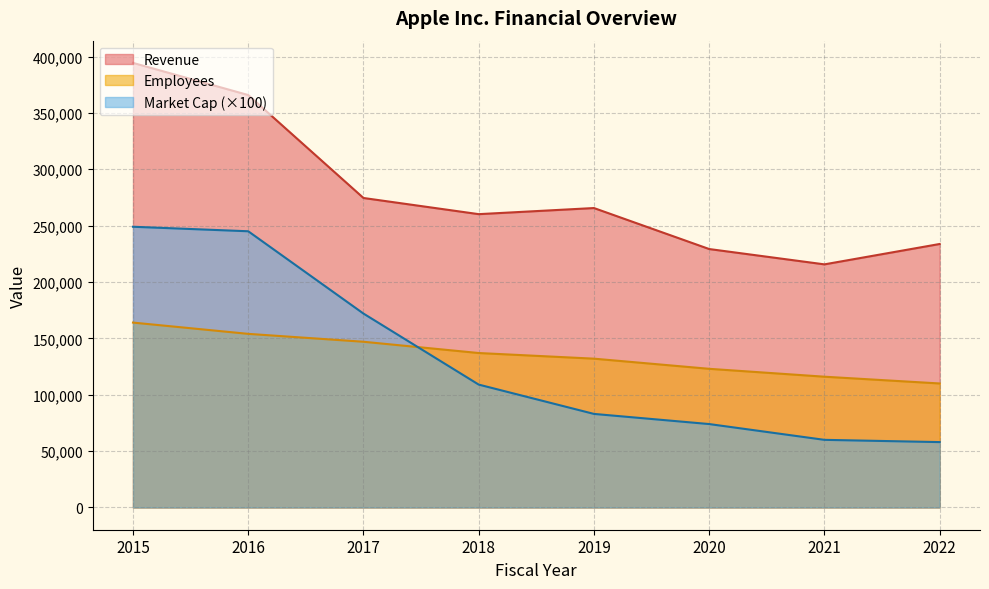

Which has a higher value, 2021 or 2018?

2018